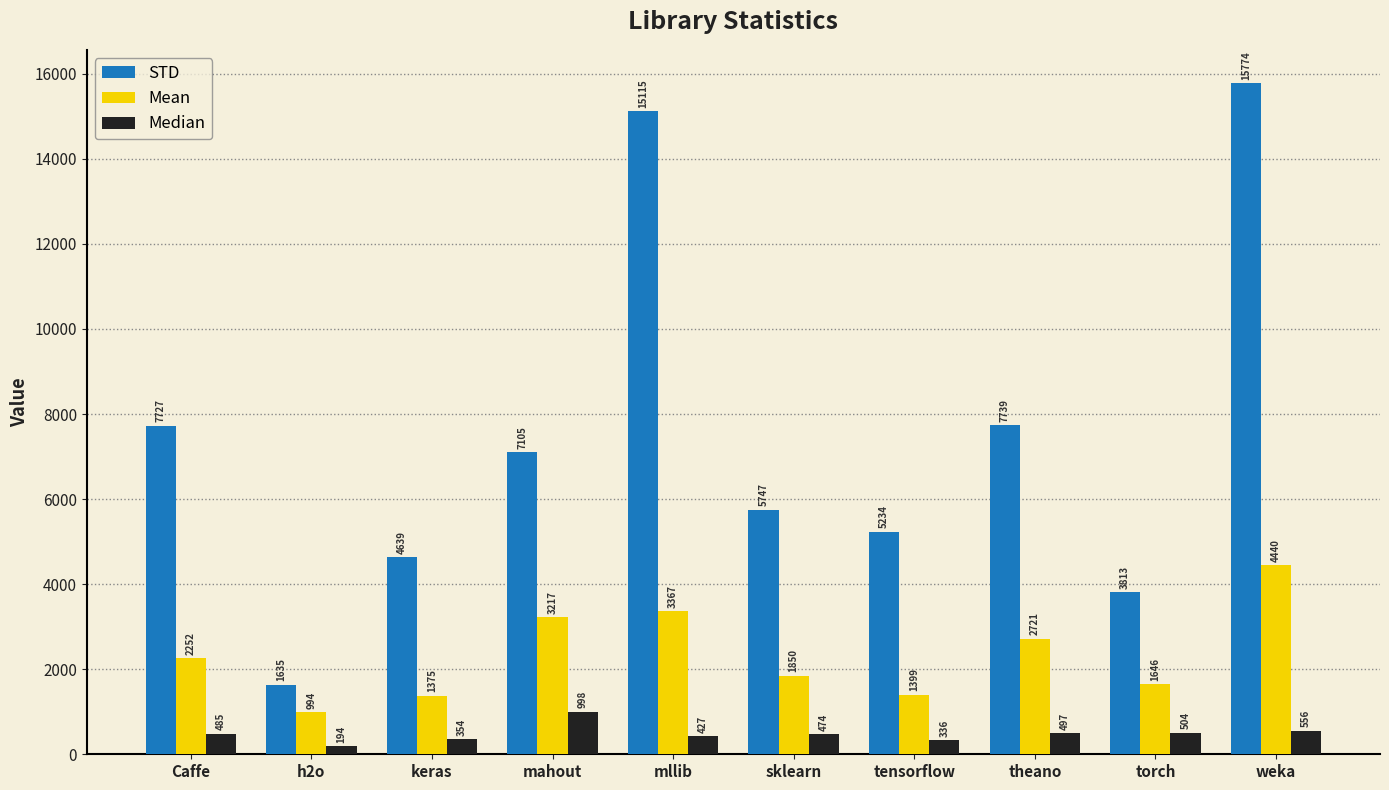

True or false: STD has a value of 10201 at sklearn.

False